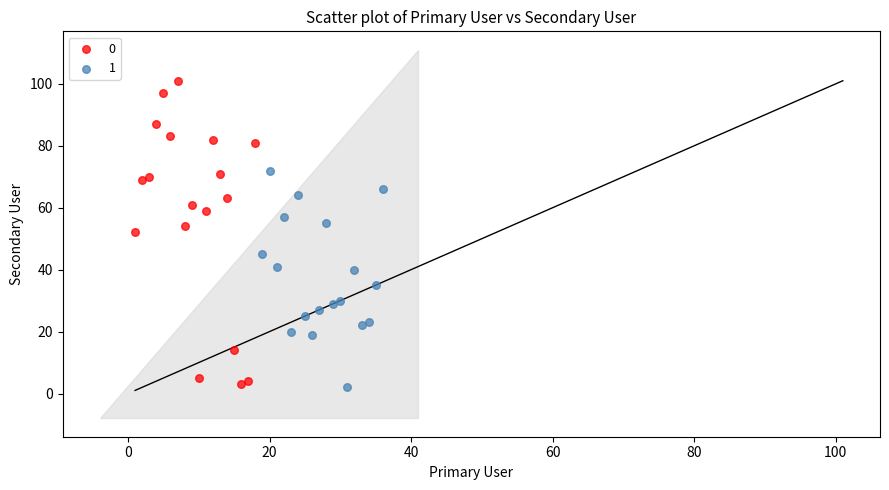

What are all the series names shown in the legend?

0, 1